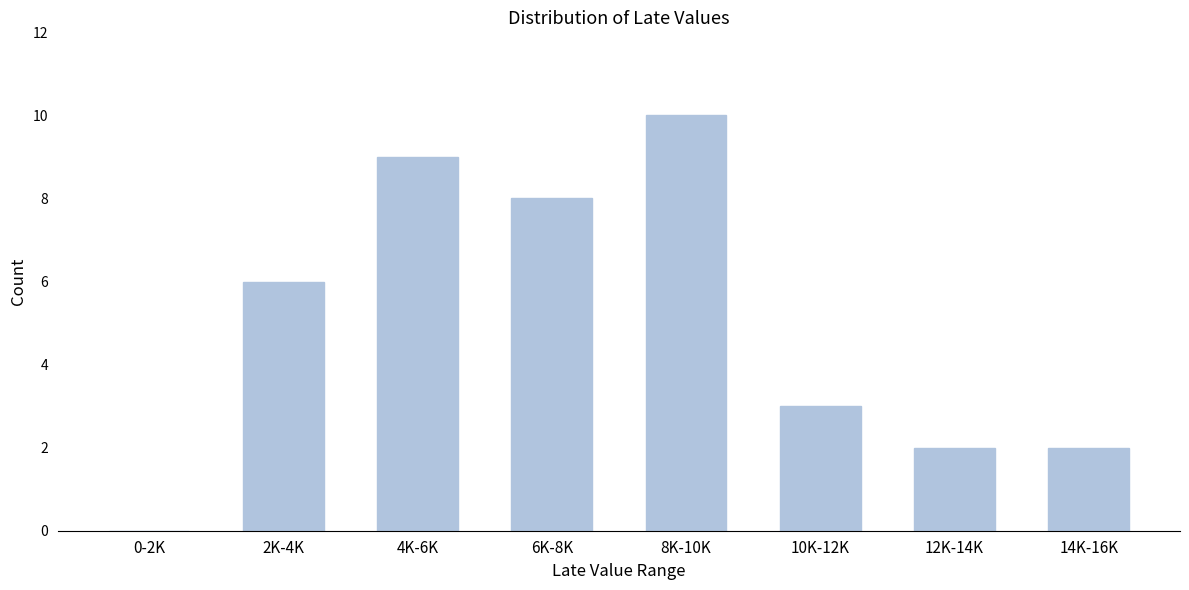

Reading left to right, what are all the values shown in this chart?

0-2K=0	2K-4K=6	4K-6K=9	6K-8K=8	8K-10K=10	10K-12K=3	12K-14K=2	14K-16K=2